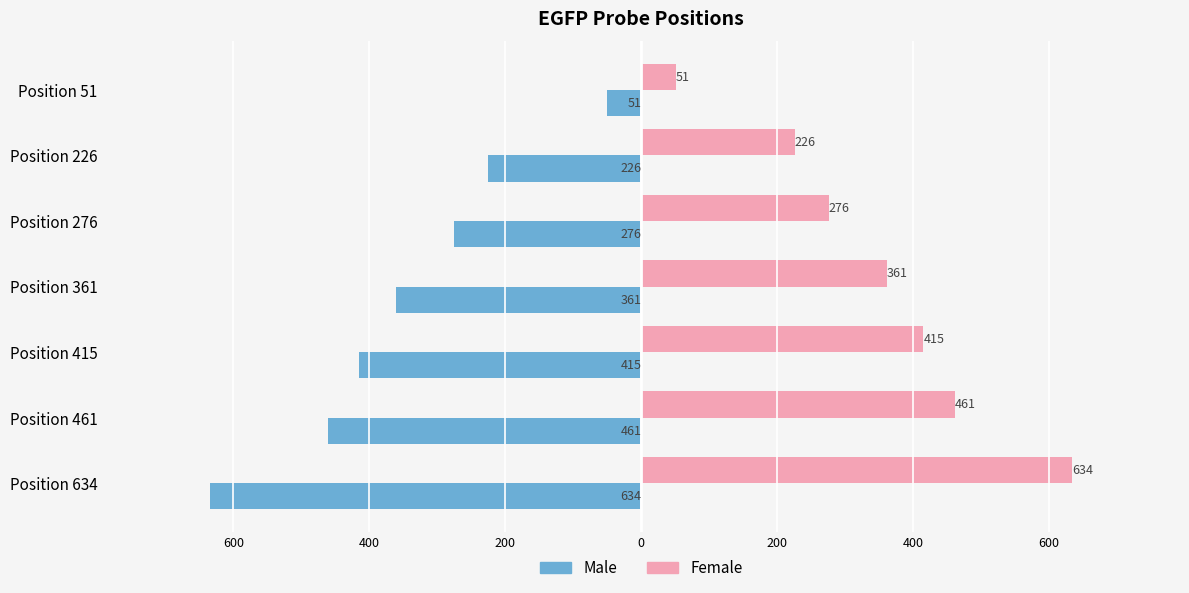

What are all the series names shown in the legend?

Male, Female